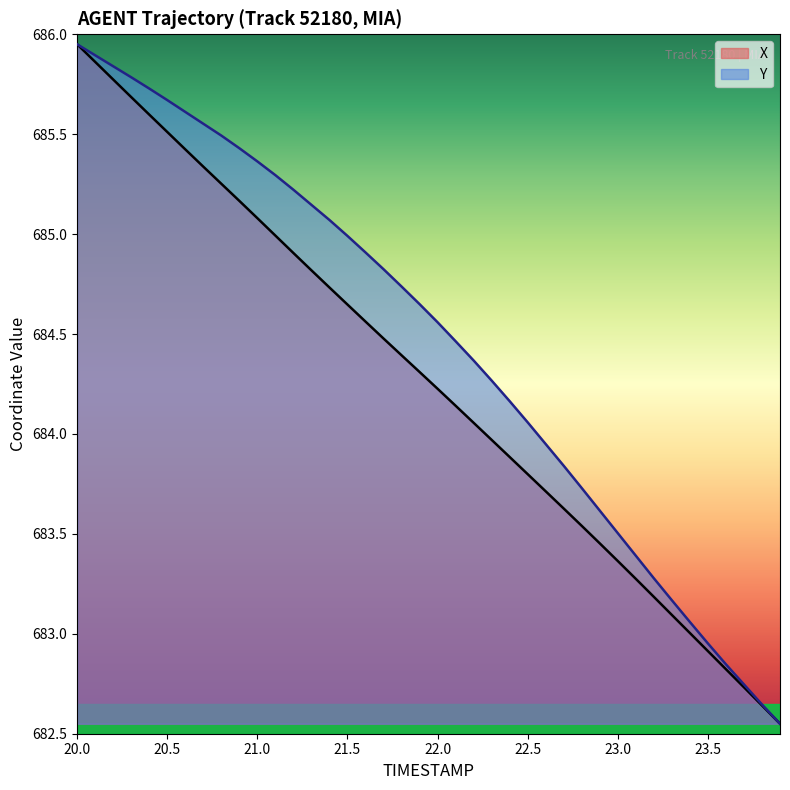

Is it true that X equals 193.8 at 23.0?

False